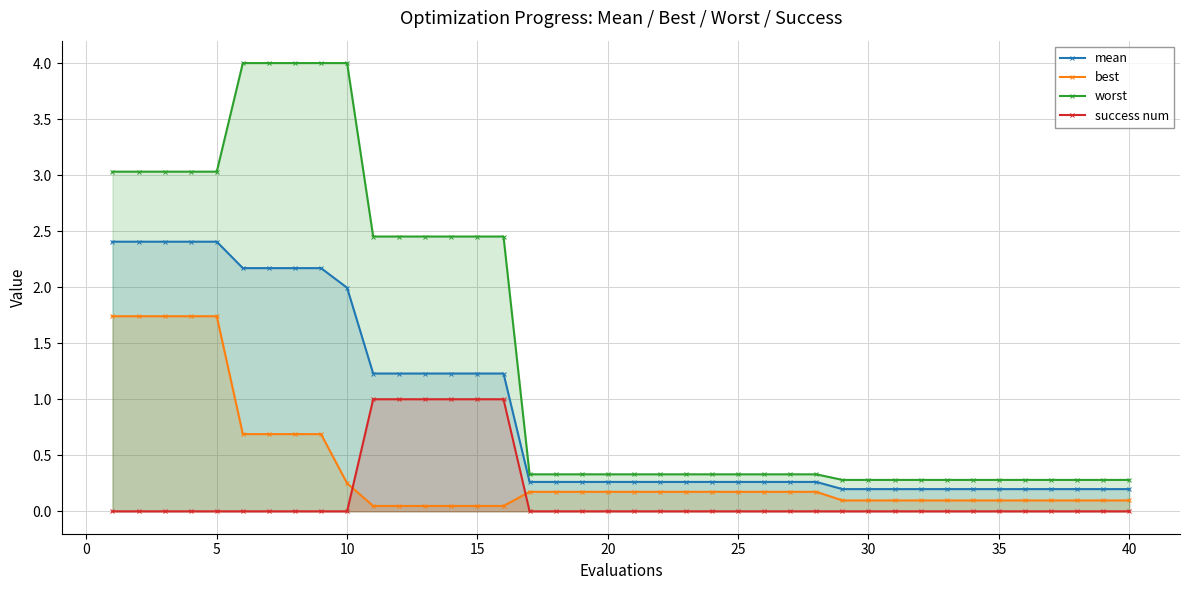

At how many categories does at least one series exceed 3?

10